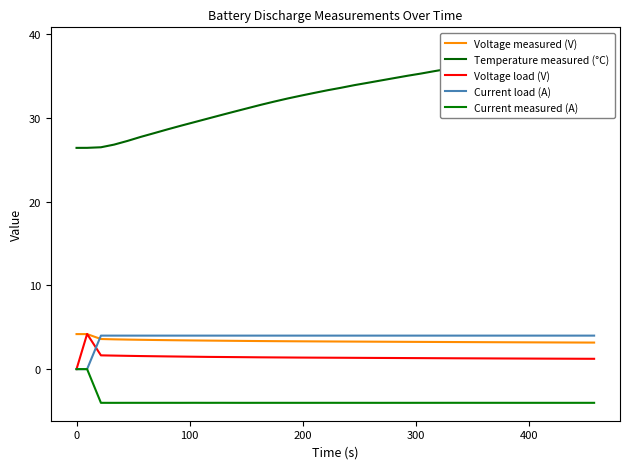

True or false: Current measured (A) has more than 1 points higher than both neighbors.

True